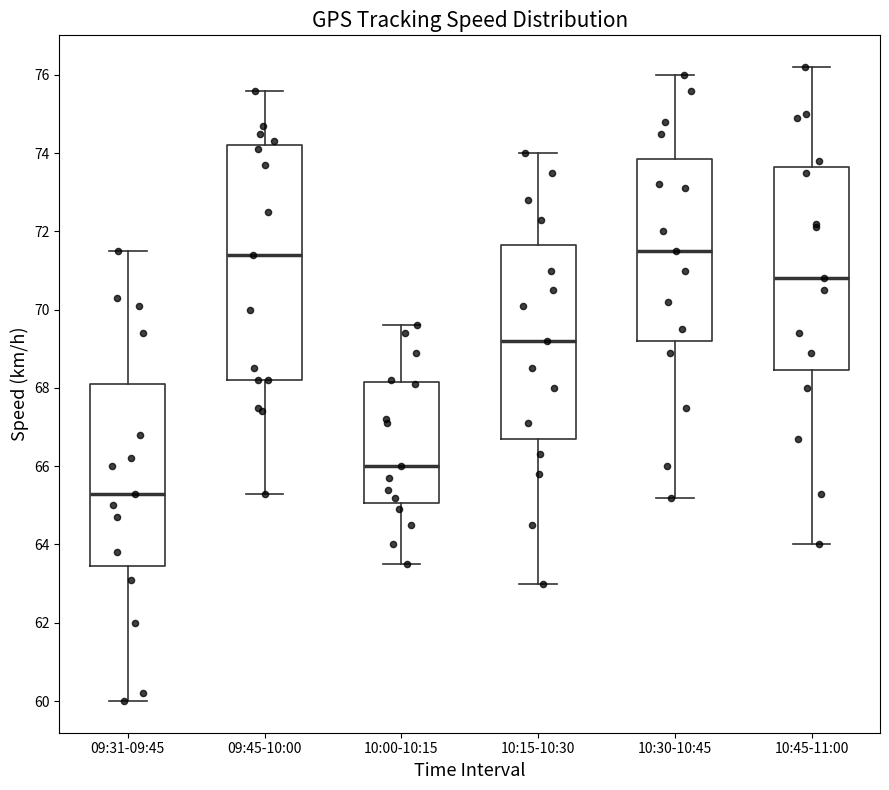

Reading left to right, transcribe this box plot: for each box, give where its median line is, the range the box spans, and where its two whiskers end, as read against the y-axis. The values are not printed on the chart, so give them approximately, as read against the axis.

09:31-09:45: median 65.4, box 63.4 to 68.2, whiskers 60.0 to 71.6
09:45-10:00: median 71.4, box 68.2 to 74.2, whiskers 65.4 to 75.6
10:00-10:15: median 66.0, box 65.0 to 68.2, whiskers 63.6 to 69.6
10:15-10:30: median 69.2, box 66.8 to 71.6, whiskers 63.0 to 74.0
10:30-10:45: median 71.6, box 69.2 to 73.8, whiskers 65.2 to 76.0
10:45-11:00: median 70.8, box 68.4 to 73.6, whiskers 64.0 to 76.2